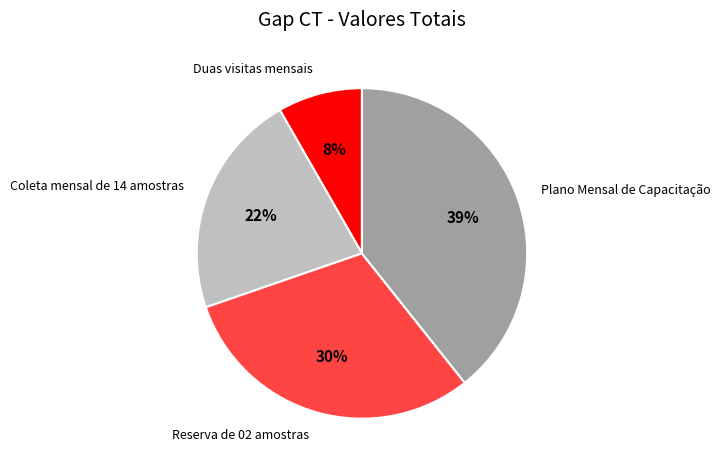

To the nearest percent, what percentage of the pie is Coleta mensal de 14 amostras?

22%